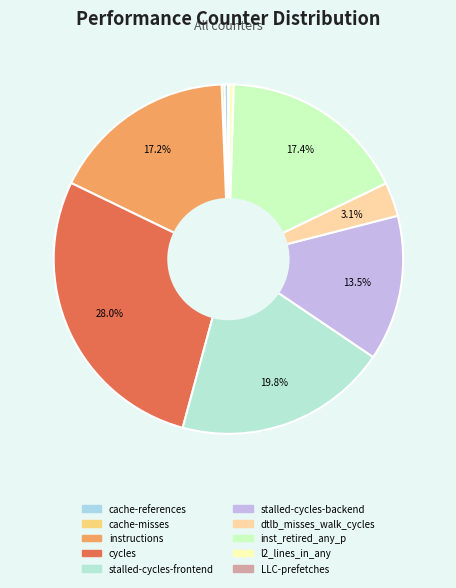

What is the change in value from cache-misses to instructions?

+35415471578